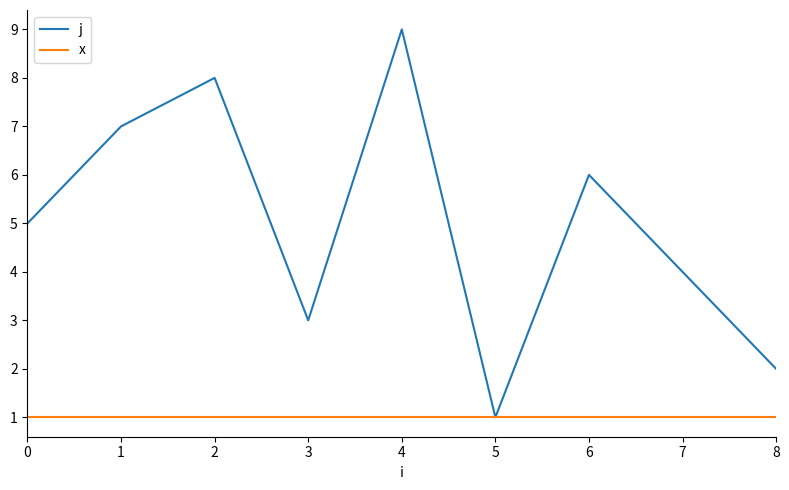

At which label does j reach its minimum?

5